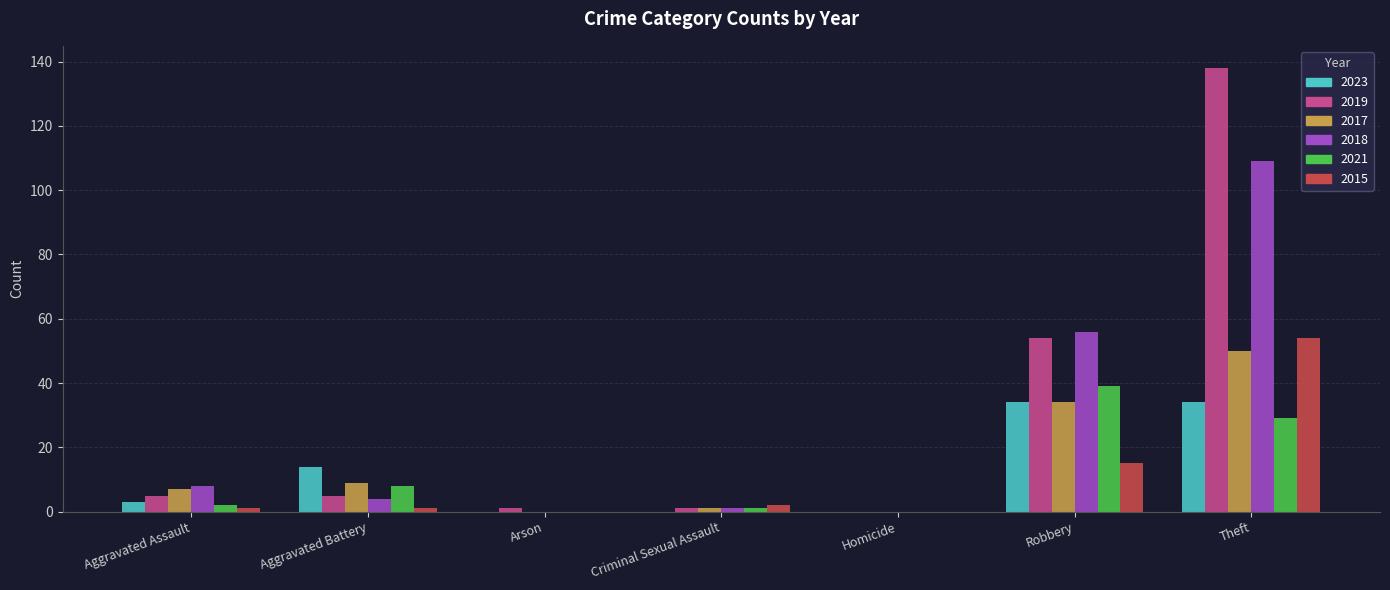

Are the bars grouped side by side (vs. stacked)?

Yes